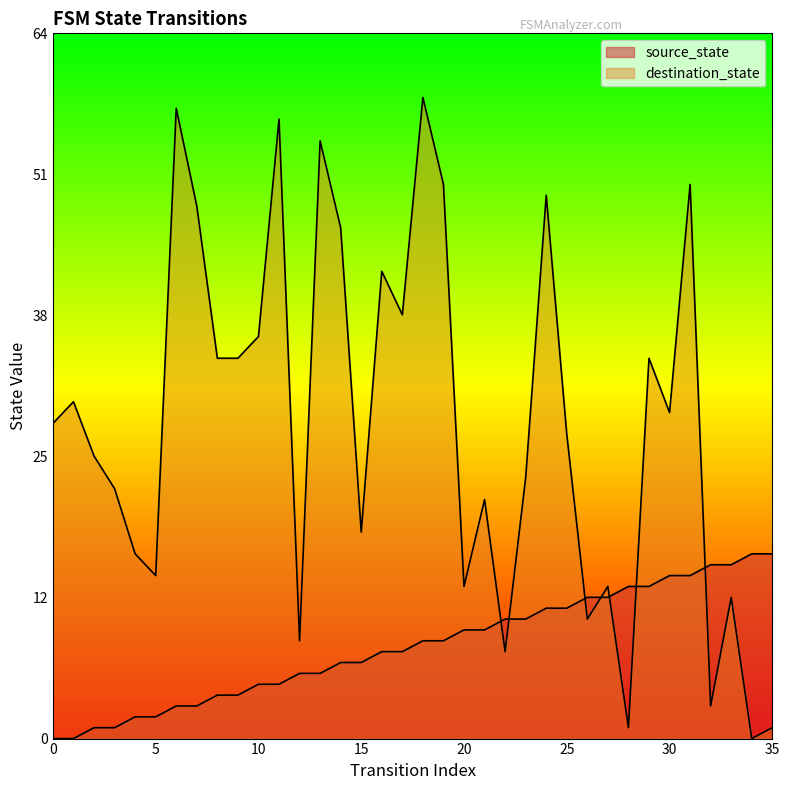

Which series ends up on top after the final intersection of destination_state and source_state?

source_state